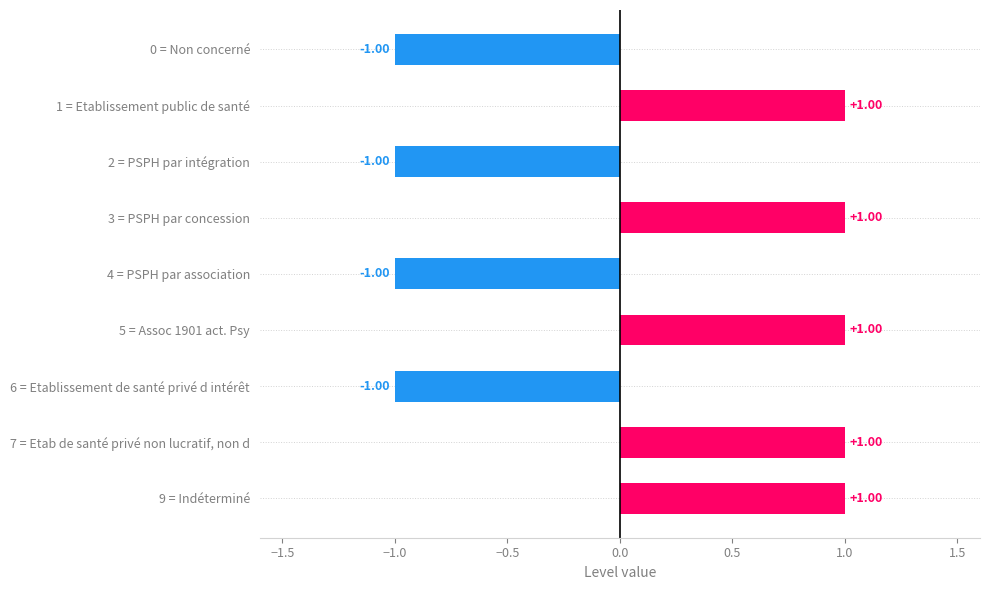

Count the number of categories in the chart.

9